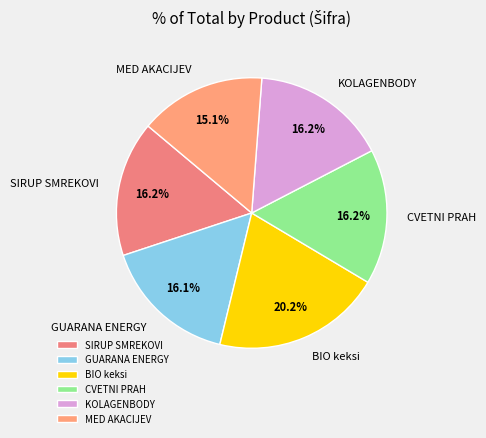

Does any single category account for the majority?

No